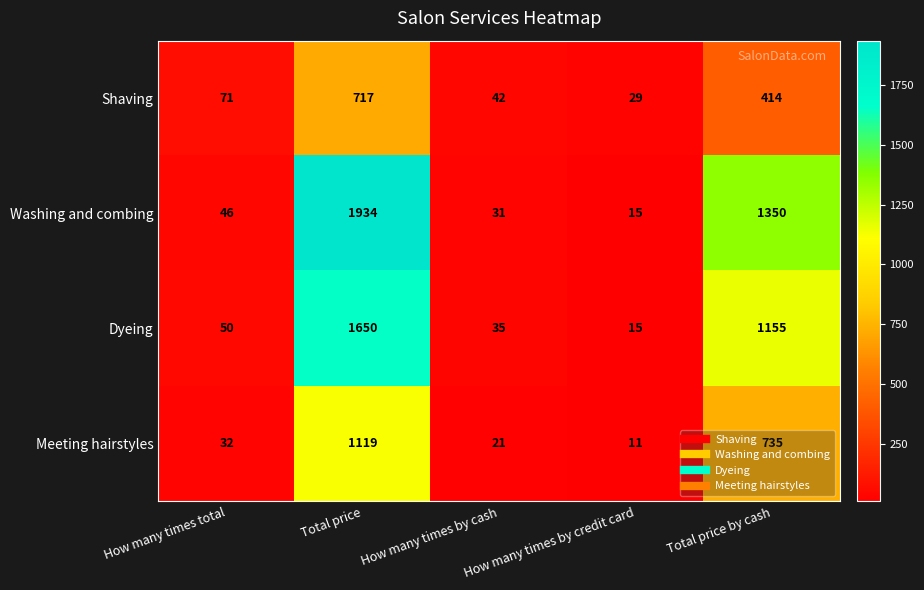

Which category has the highest value across all series?

Total price